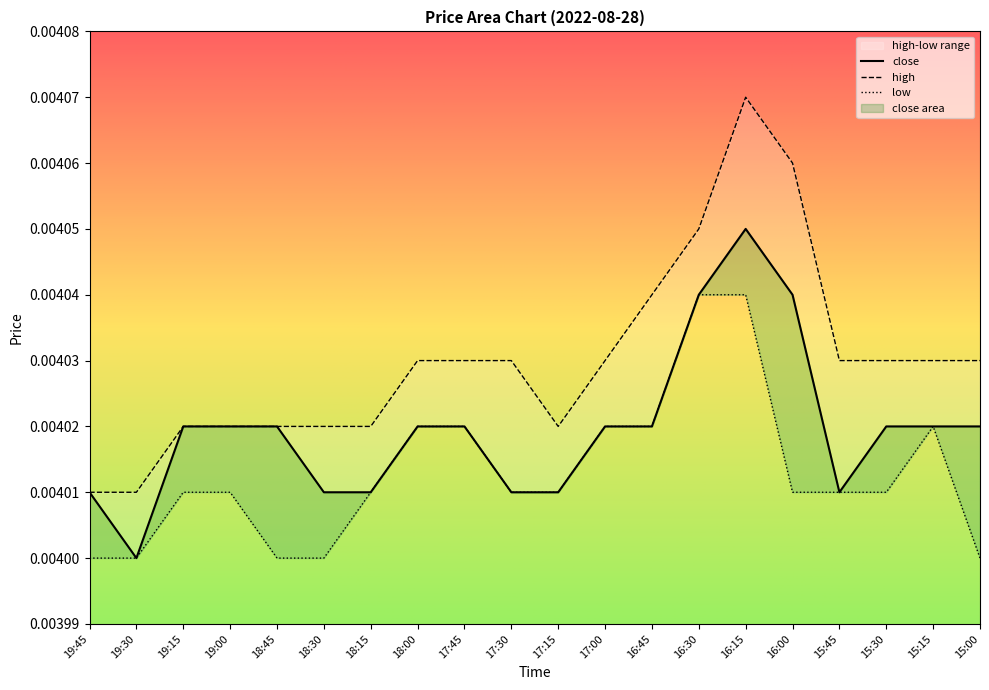

True or false: close and low intersect in this chart.

False